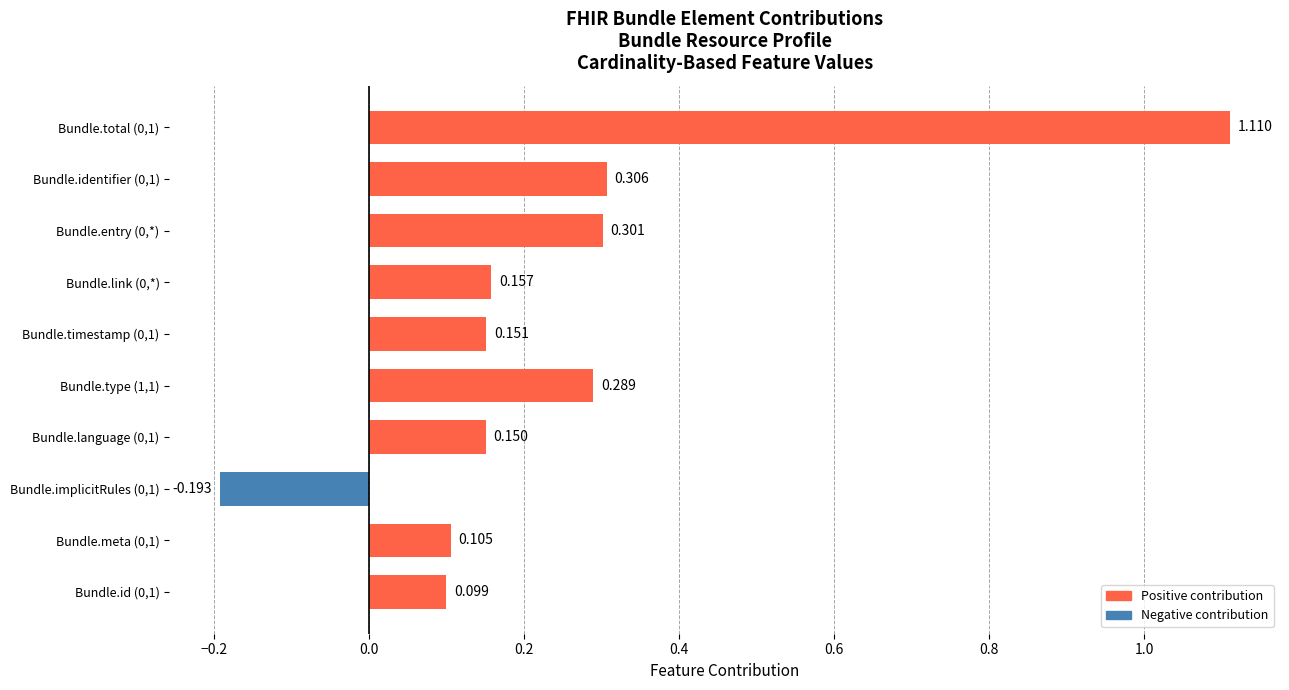

What is the greatest value displayed?

1.1